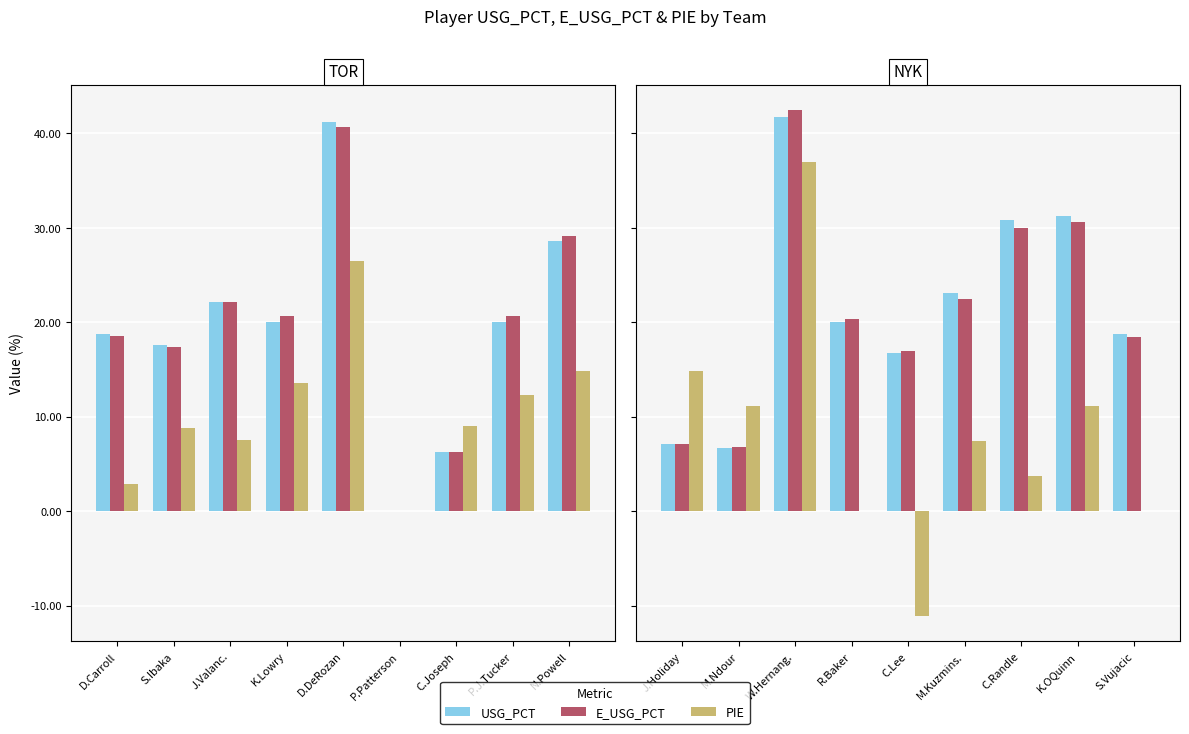

What position from the left is M.Ndour?

2